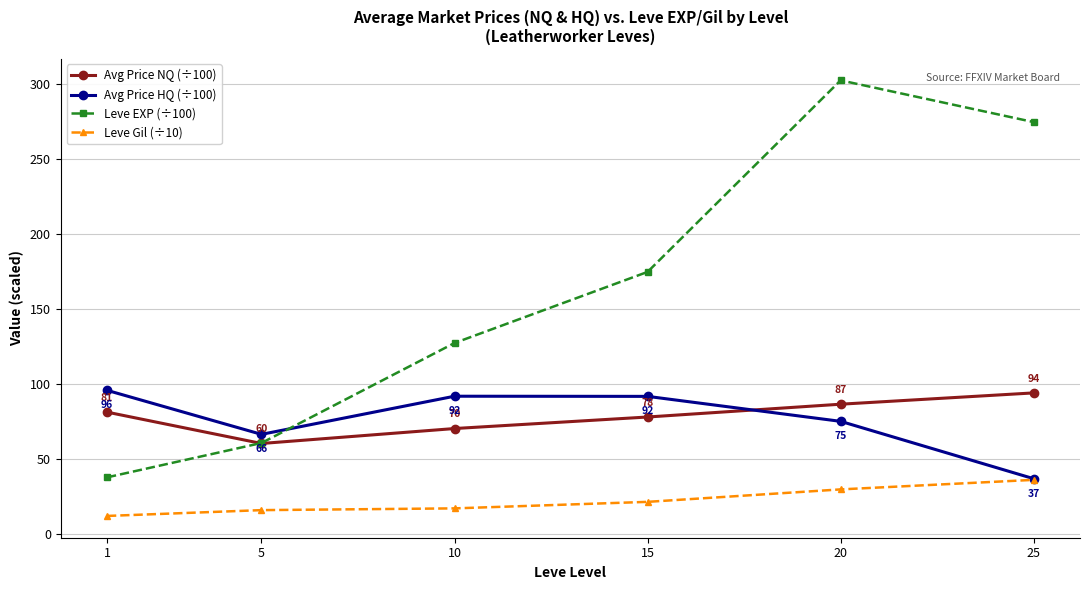

The value of Leve EXP (÷100) at 20 is 302.7. True or false?

True